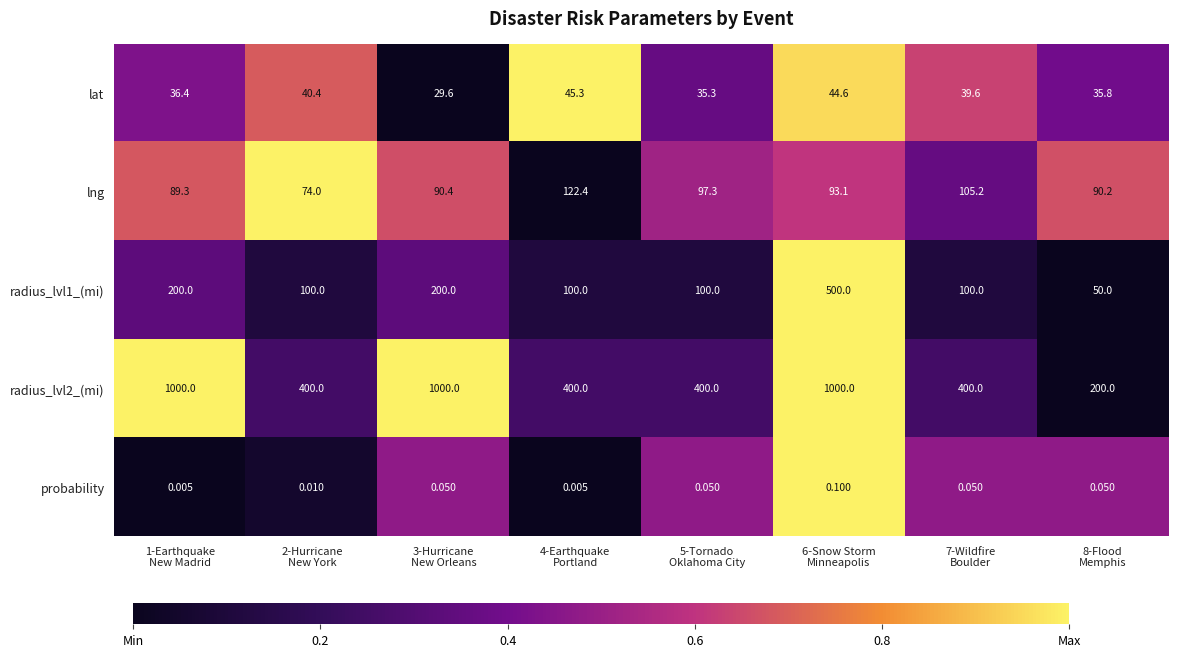

How many distinct data groups are displayed?

5